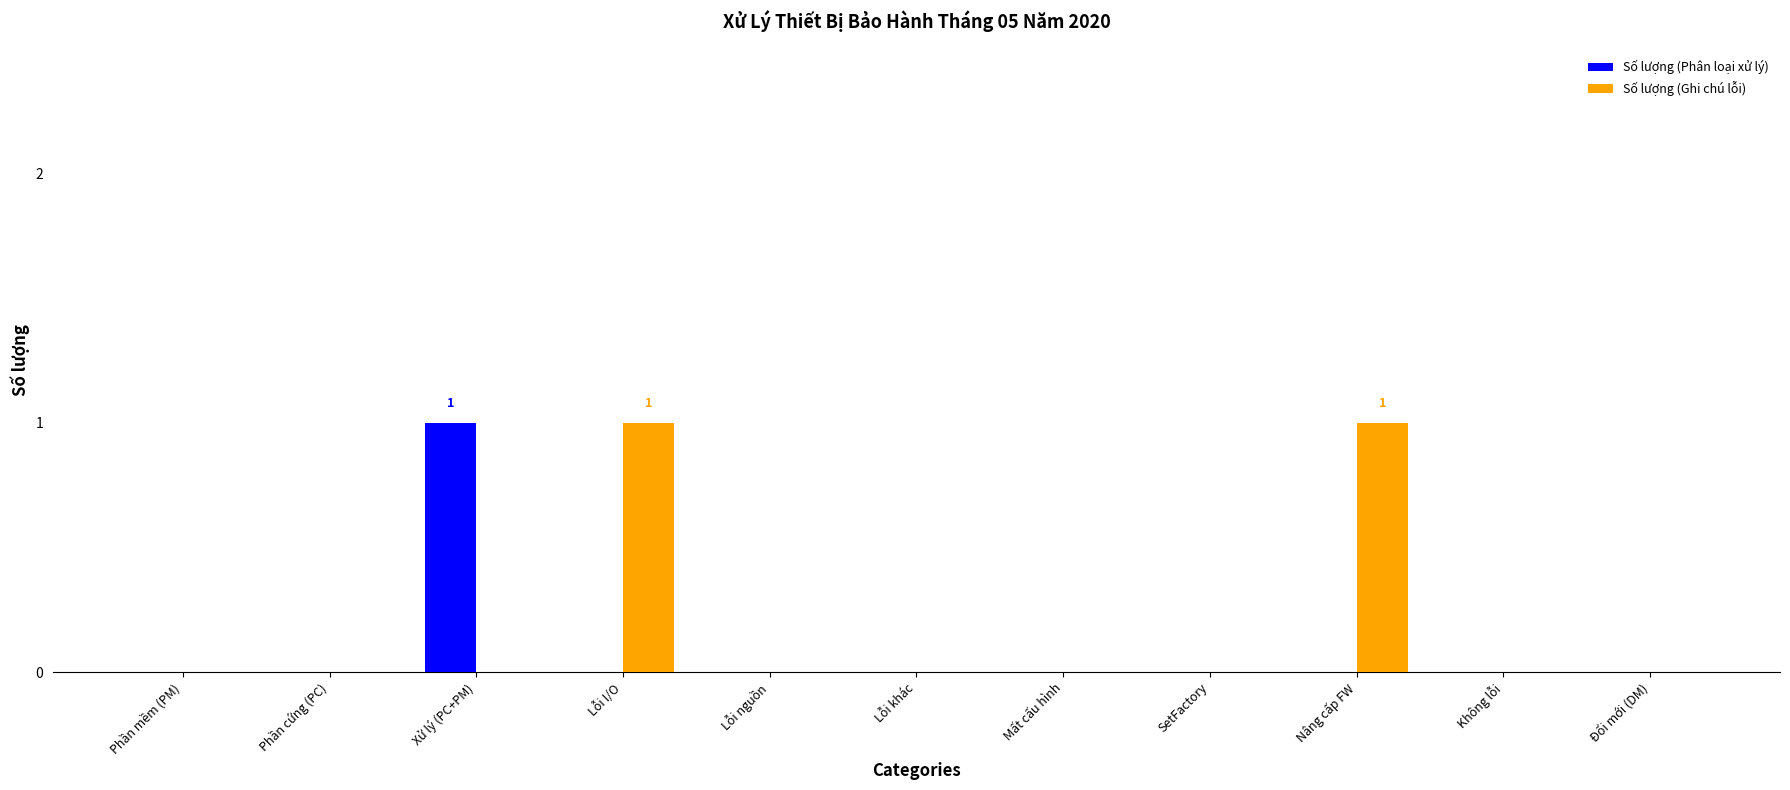

Is it true that Số lượng (Ghi chú lỗi) equals 2 at Lỗi I/O?

False